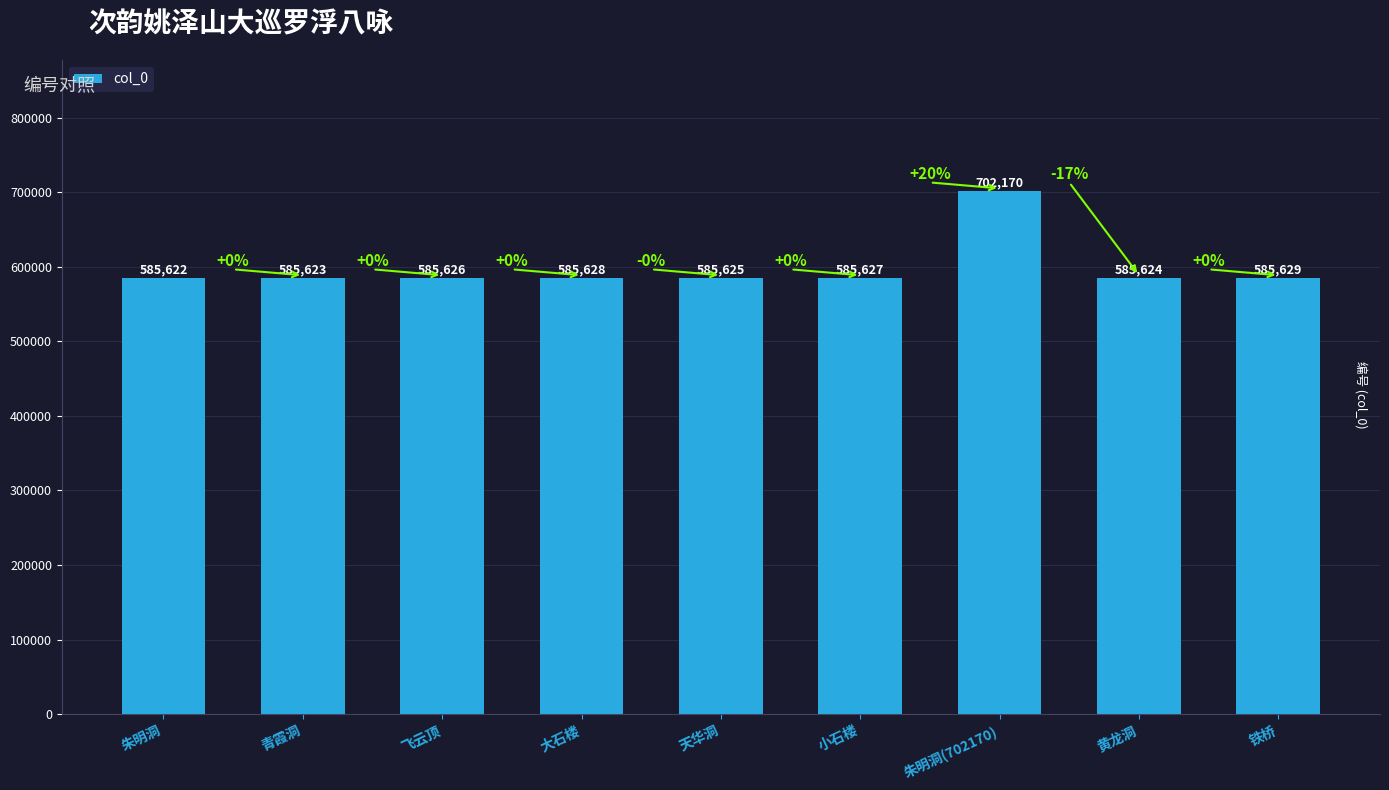

Where is the data nearest to the value 643896?

铁桥